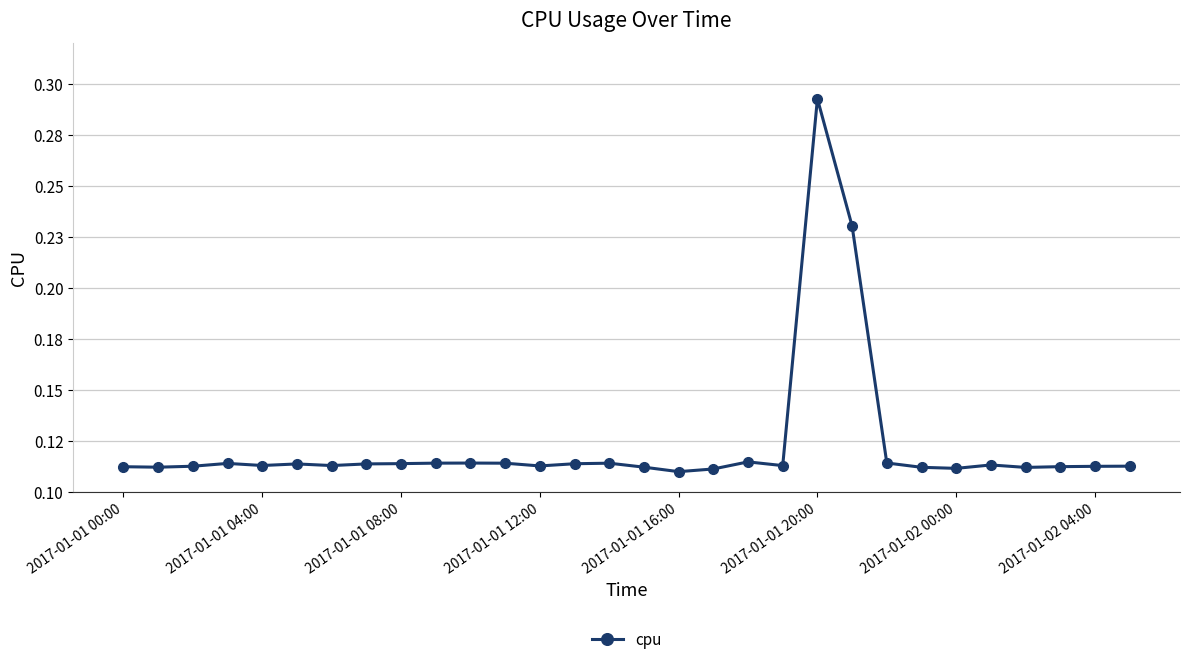

How many points are lower than both their immediate neighbors (excluding endpoints)?

8